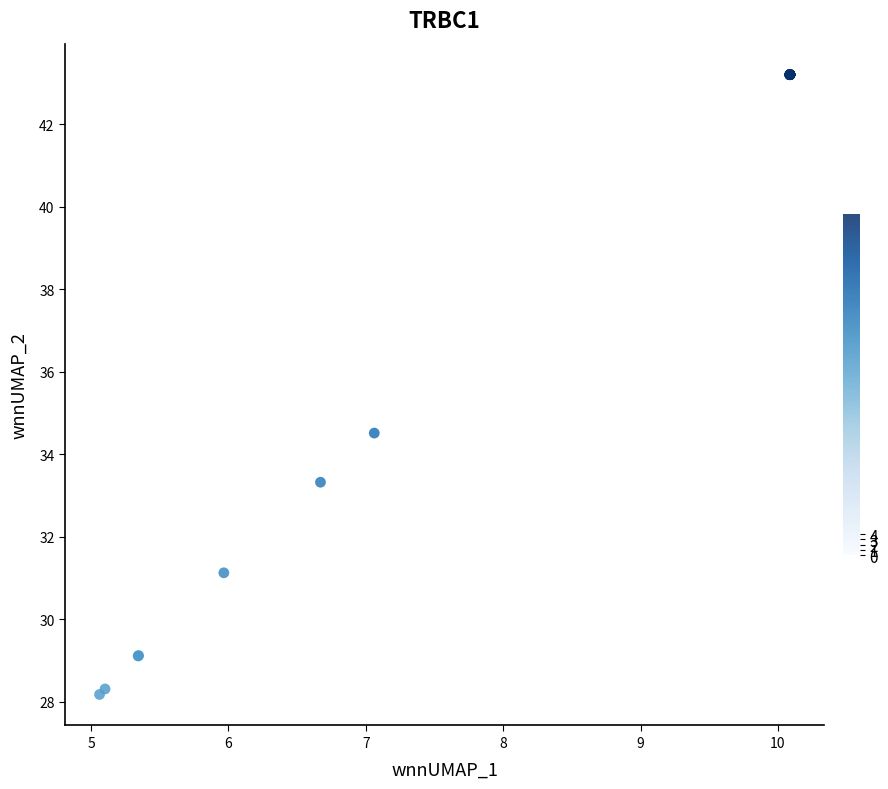

What Y value in the scatter plot is closest to 35?

34.5